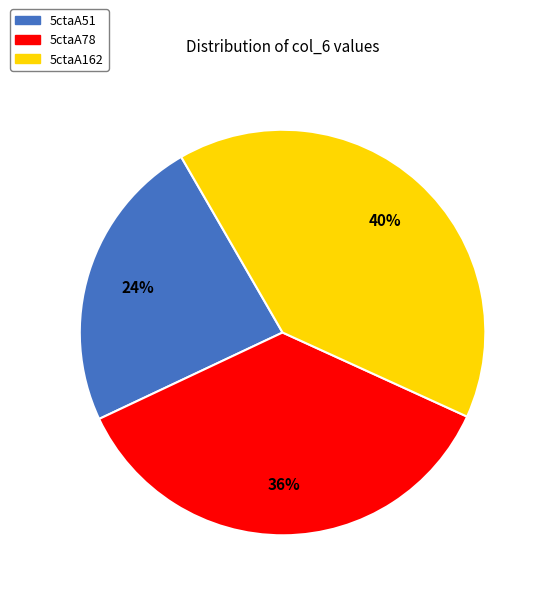

Which has a higher value, 5ctaA51 or 5ctaA162?

5ctaA162